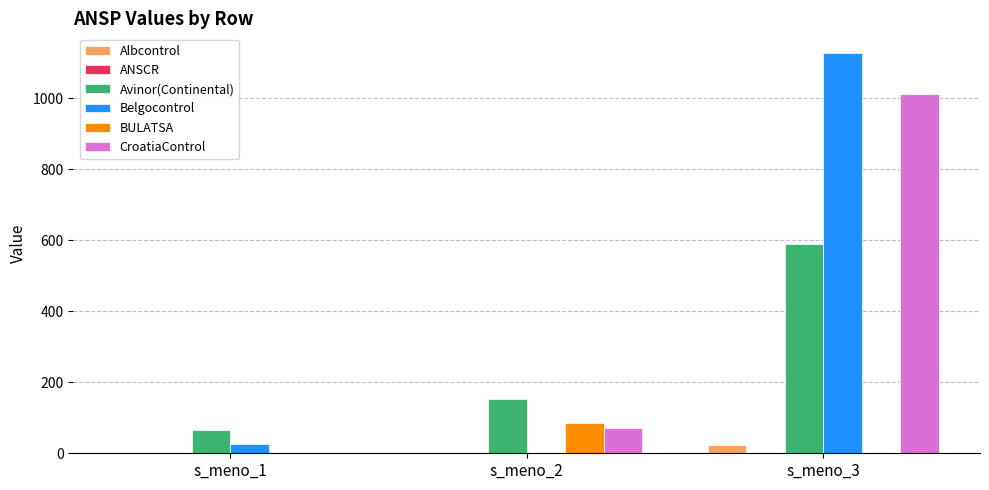

At which label is Avinor(Continental) closest to 327?

s_meno_2